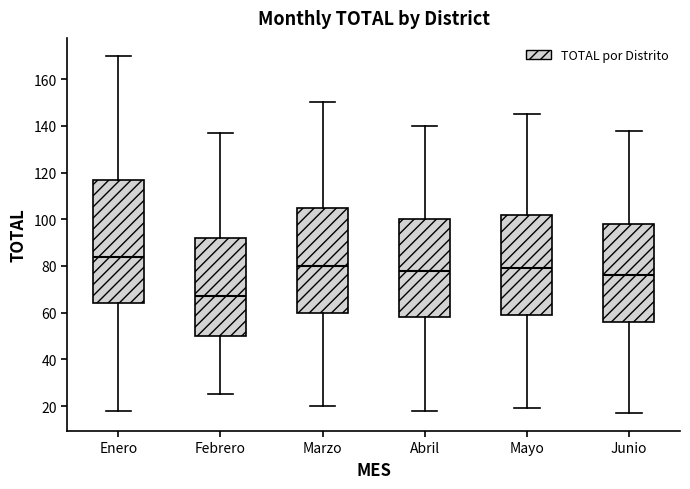

Comparing the boxes themselves (not the whiskers), which one is the tallest?

Enero